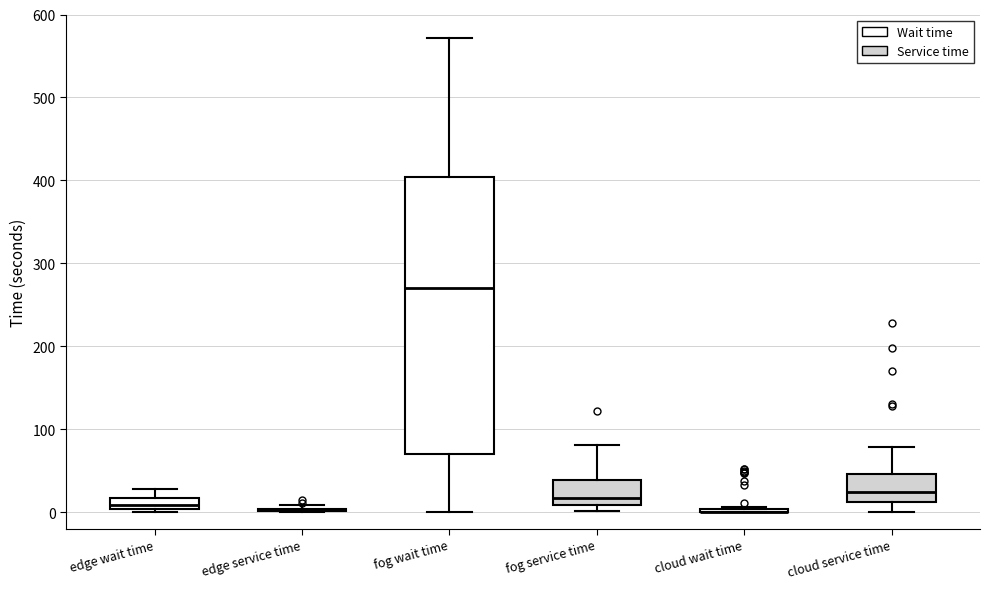

Comparing the boxes themselves (not the whiskers), which one is the tallest?

fog wait time